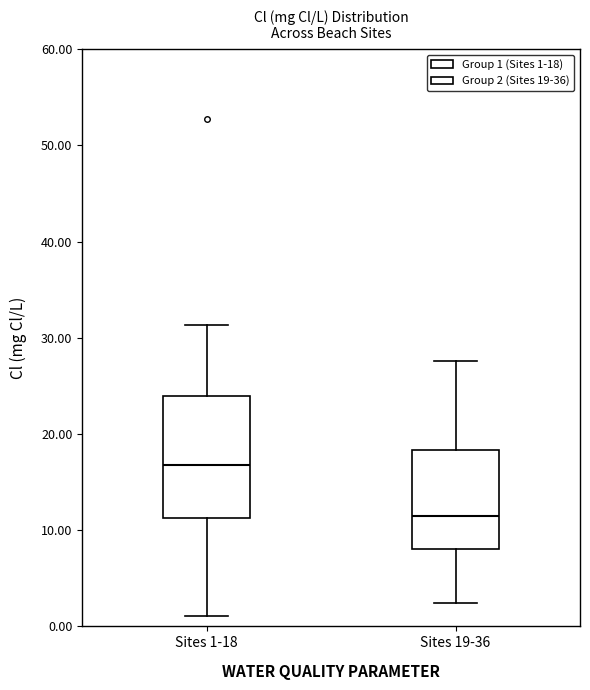

Which box has the lowest median line?

Sites 19-36